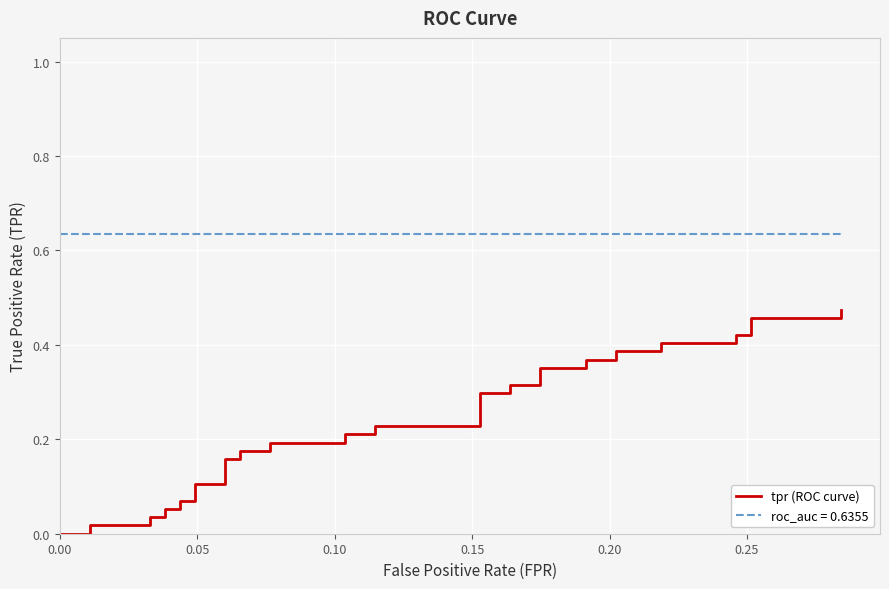

How many positive values are there?

37